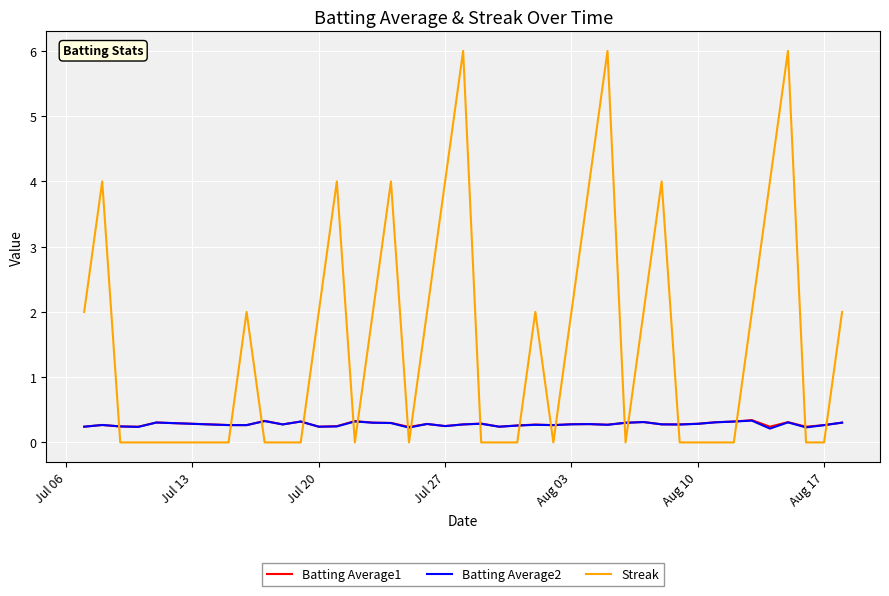

Which series has the widest spread of values?

Streak